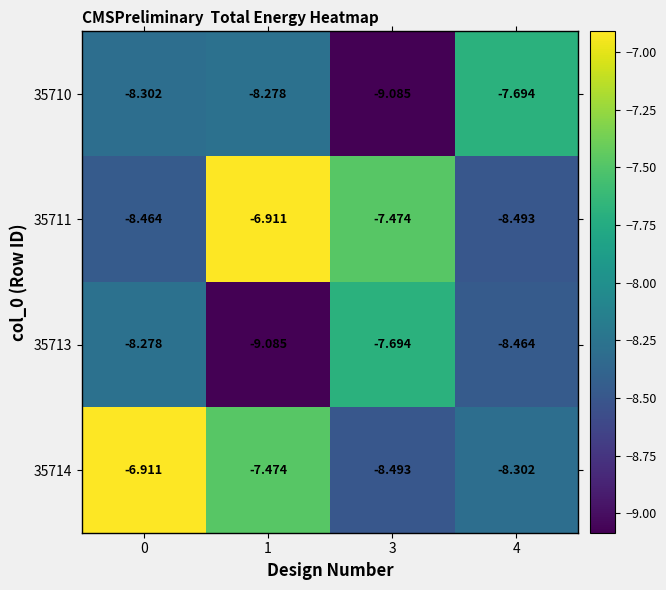

Is the value of 35710 at 4 greater than the value of 35713 at 0?

Yes